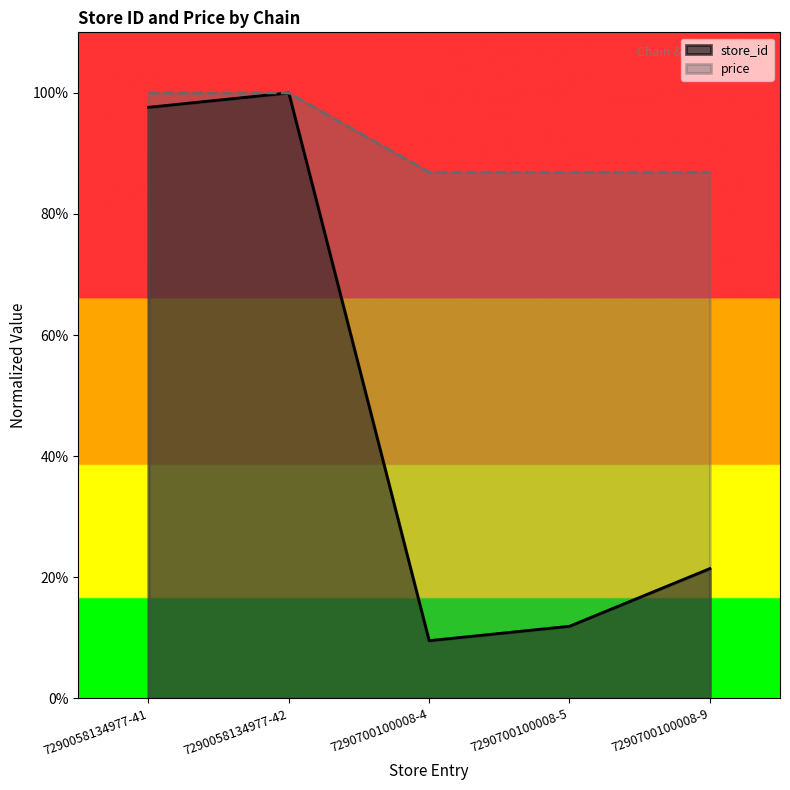

Is the value of price at 7290058134977-42 greater than the value of store_id at 7290700100008-4?

Yes